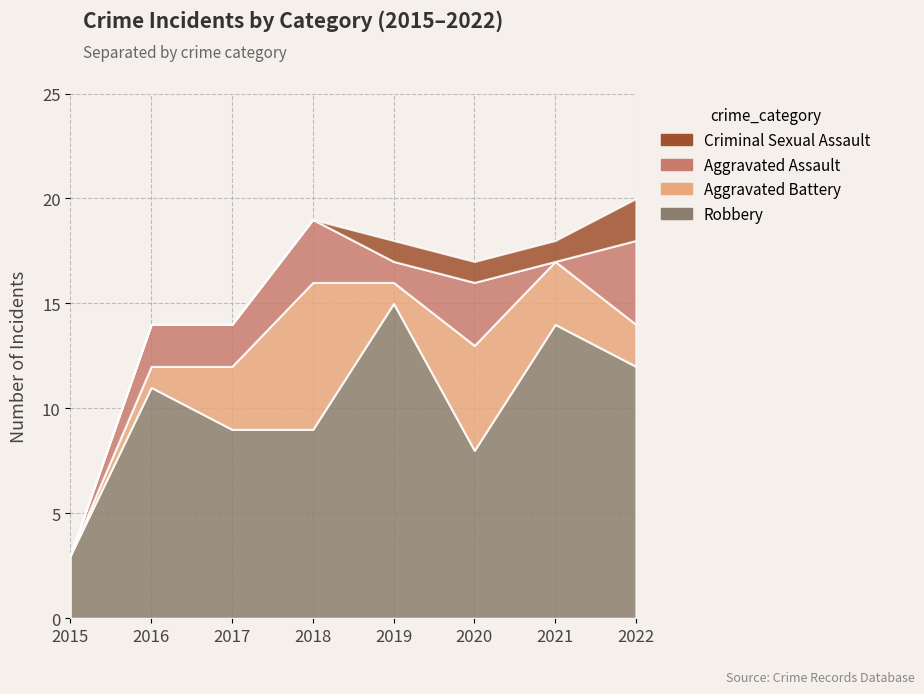

Which category has the highest value in the Robbery series?

2019